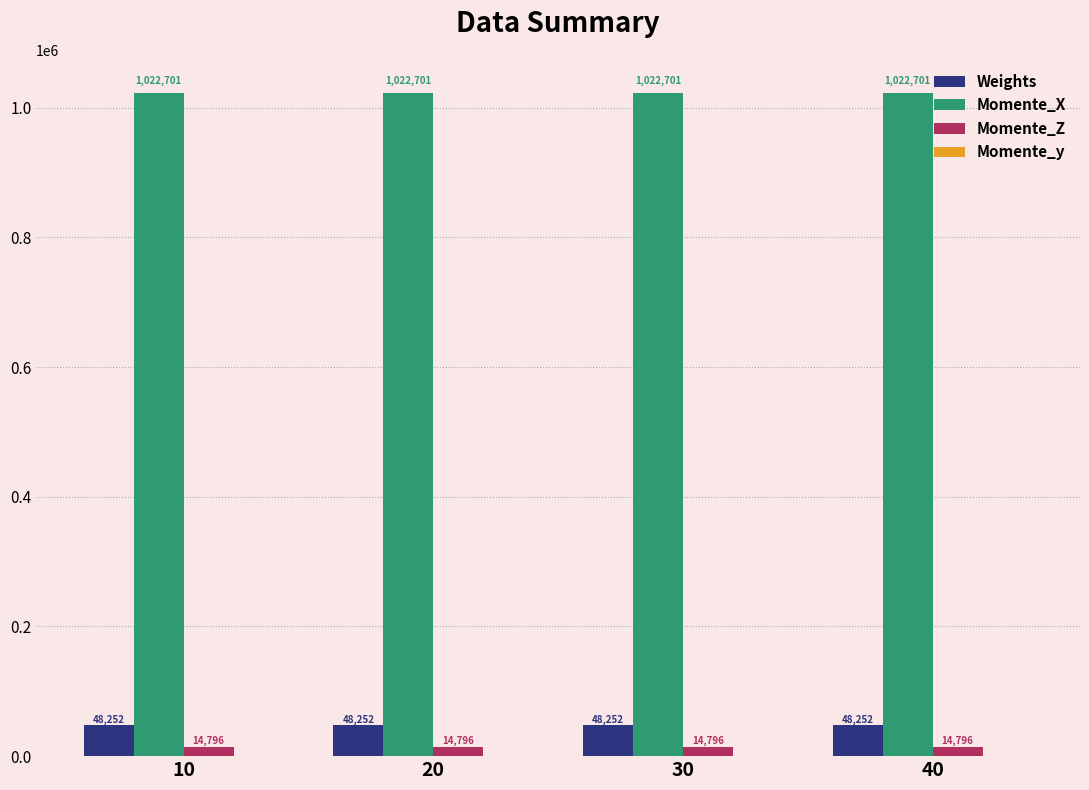

What is the approximate value of Momente_X at 40?

1022701.4